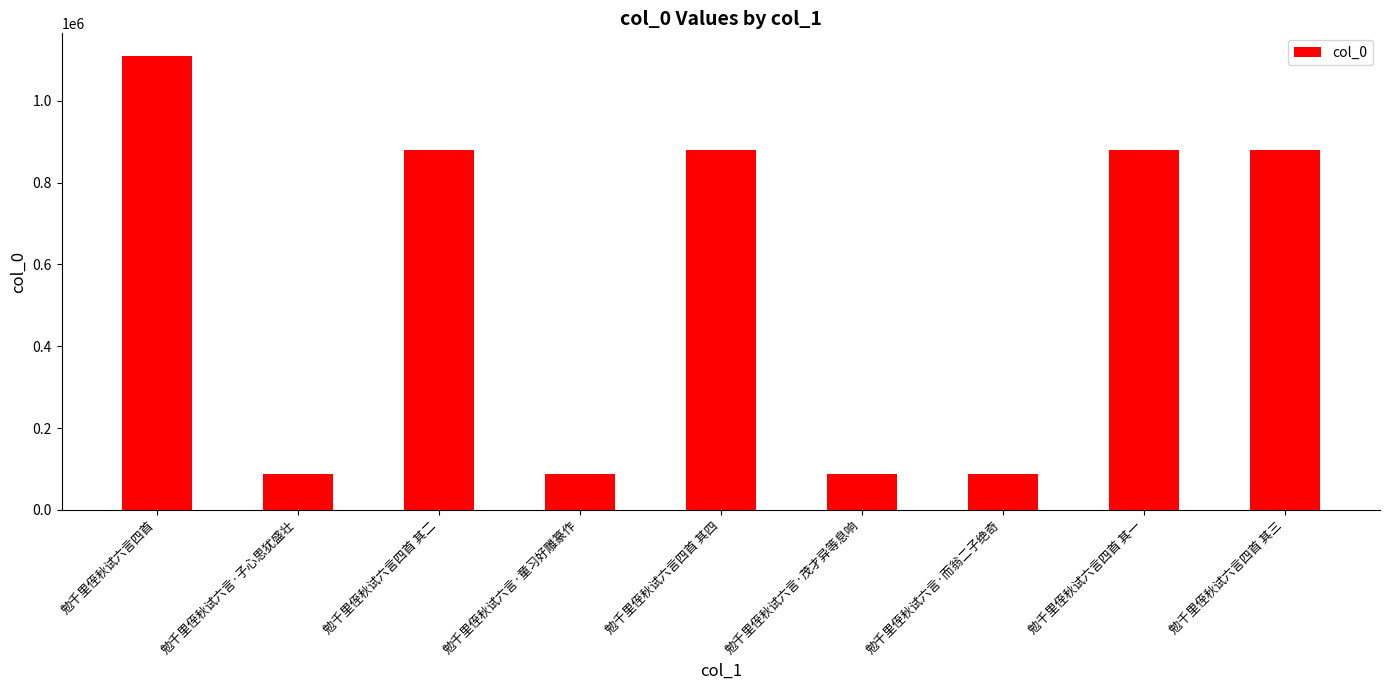

What is the change in value from 勉千里侄秋试六言四首 其四 to 勉千里侄秋试六言·茂才异等息响?

-791304